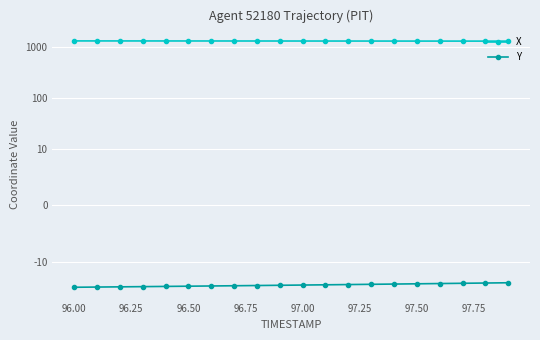

At how many categories does at least one series exceed 1295?

20